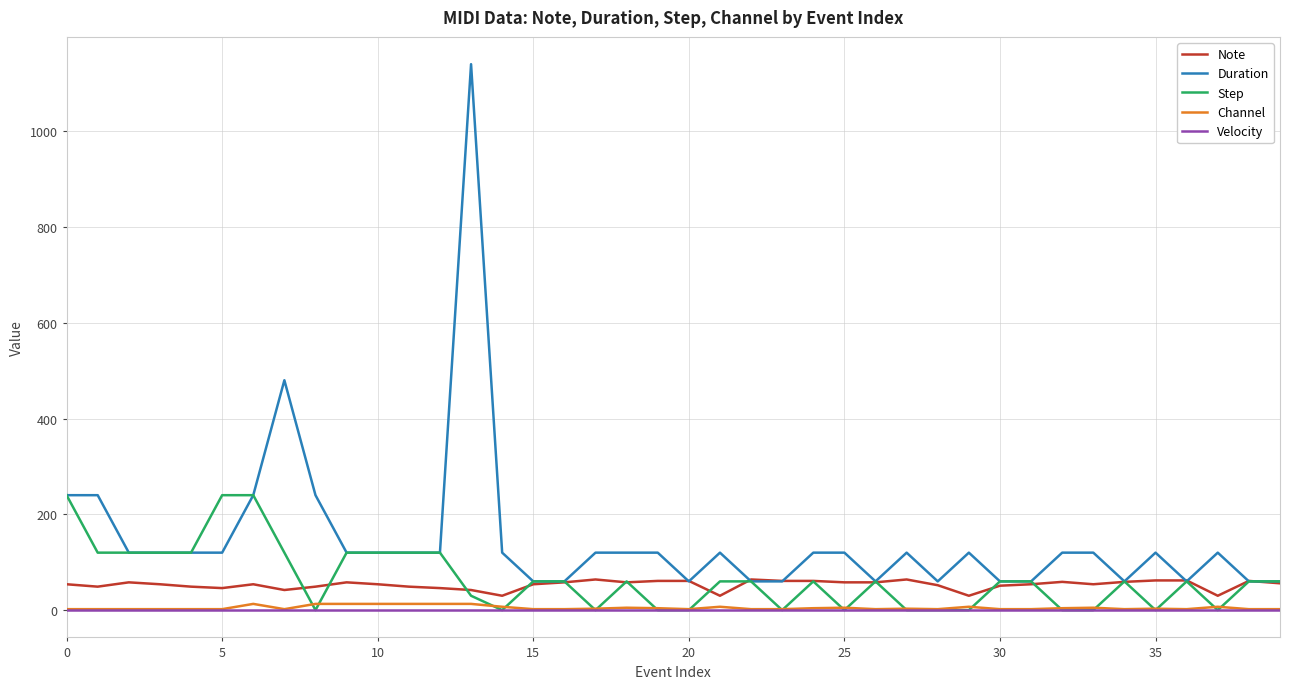

List the series in order of their peak value, lowest first.

Velocity, Channel, Note, Step, Duration